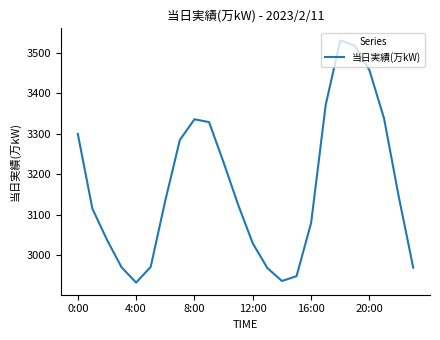

What is the difference between the maximum and minimum values?

599